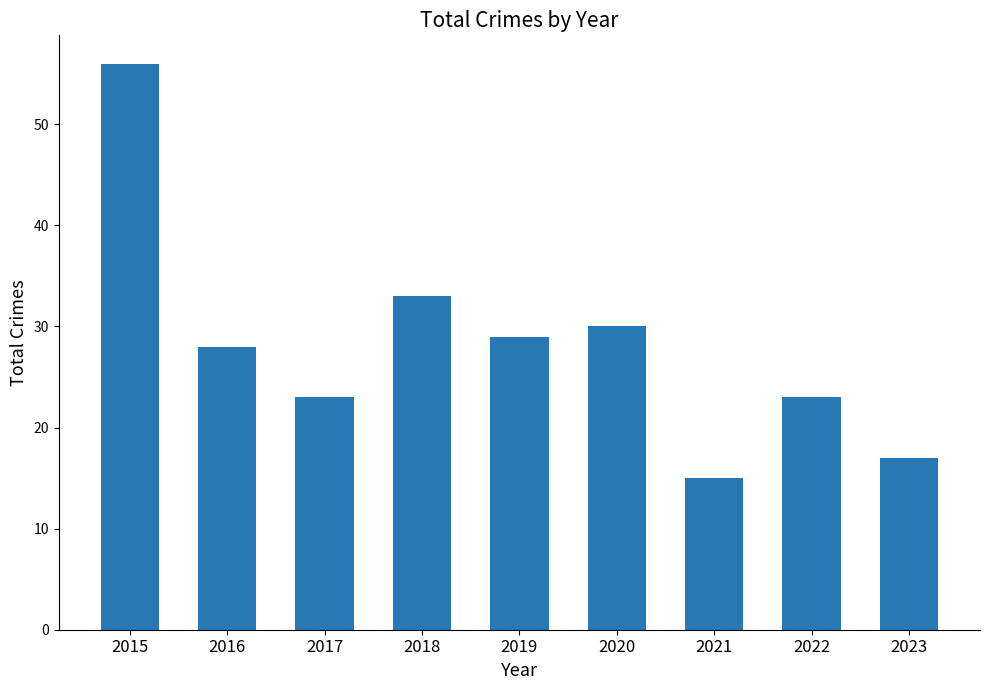

Which has a higher value, 2018 or 2021?

2018